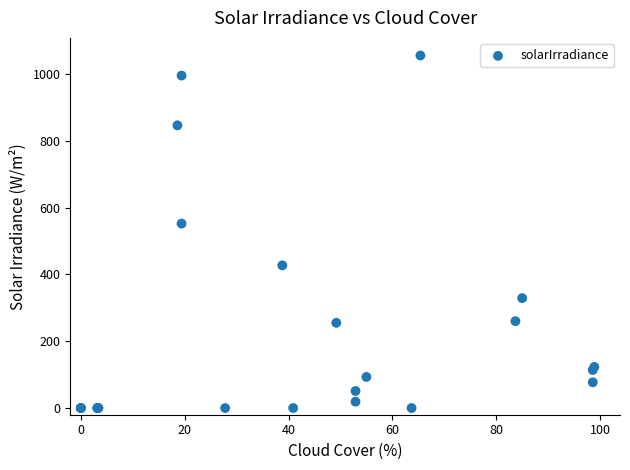

What Y value in the scatter plot is closest to 527?

552